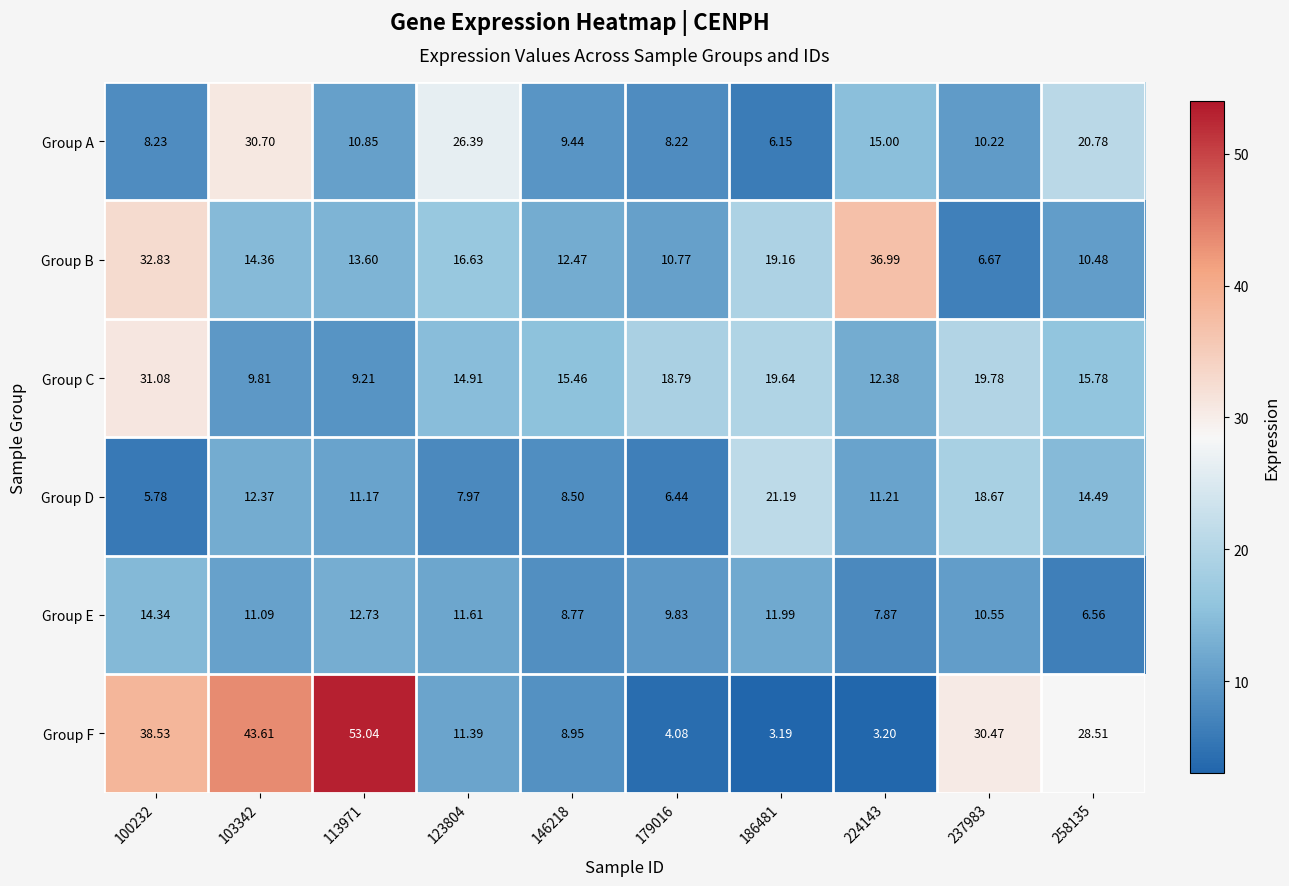

List the series in order of their peak value, lowest first.

Group E, Group D, Group A, Group C, Group B, Group F